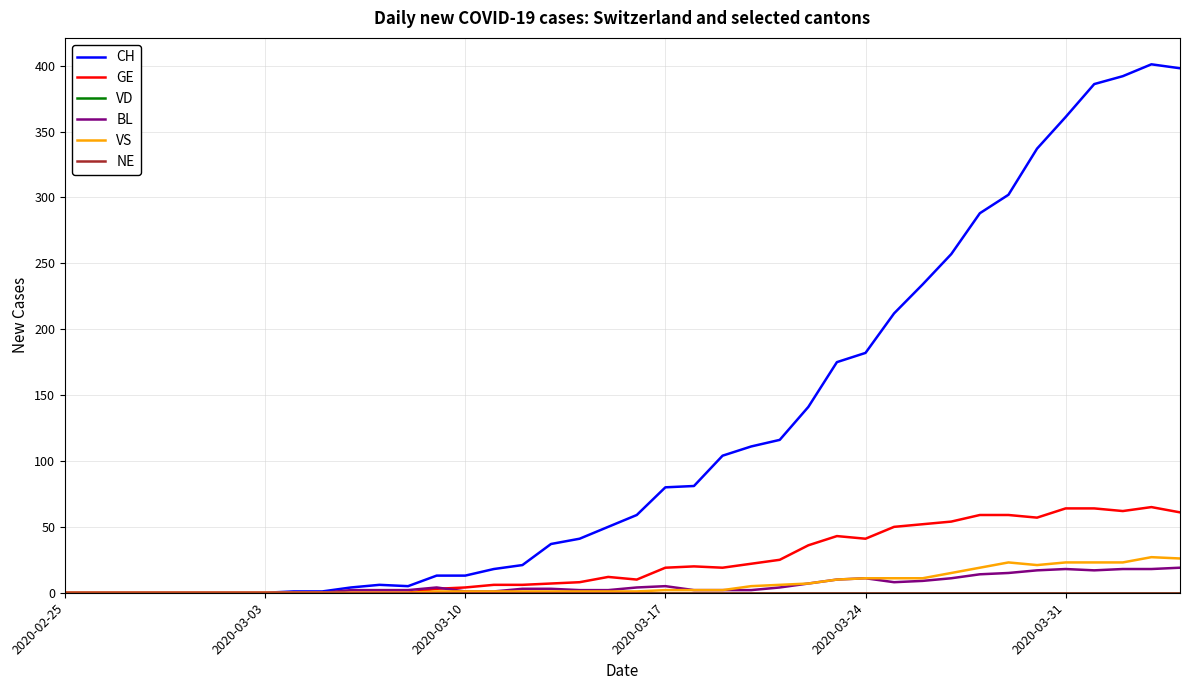

Reading left to right, what are all the values shown in this chart?

CH: 0	0	0	0	0	0	0	0	1	1	4	6	5	13	13	18	21	37	41	50	59	80	81	104	111	116	141	175	182	212	234	257	288	302	337	361	386	392	401	398
GE: 0	0	0	0	0	0	0	0	0	0	0	0	0	3	4	6	6	7	8	12	10	19	20	19	22	25	36	43	41	50	52	54	59	59	57	64	64	62	65	61
VD: 0	0	0	0	0	0	0	0	0	0	0	0	0	0	0	0	0	0	0	0	0	0	0	0	0	0	0	0	0	0	0	0	0	0	0	0	0	0	0	0
BL: 0	0	0	0	0	0	0	0	0	0	2	2	2	4	1	1	3	3	2	2	4	5	2	2	2	4	7	10	11	8	9	11	14	15	17	18	17	18	18	19
VS: 0	0	0	0	0	0	0	0	0	0	0	0	0	1	1	1	1	1	1	1	1	2	2	2	5	6	7	10	11	11	11	15	19	23	21	23	23	23	27	26
NE: 0	0	0	0	0	0	0	0	0	0	0	0	0	0	0	0	0	0	0	0	0	0	0	0	0	0	0	0	0	0	0	0	0	0	0	0	0	0	0	0